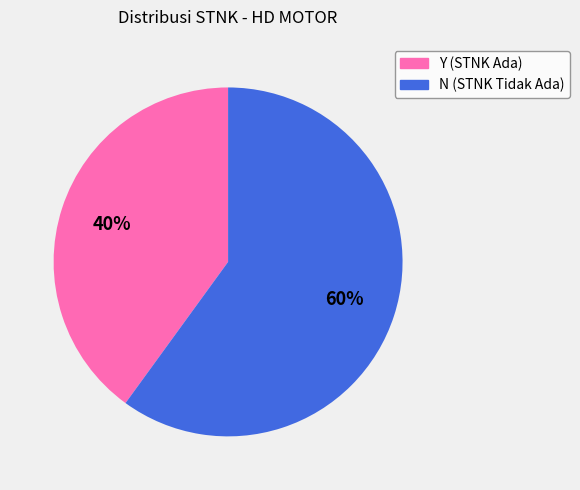

Approximately how many times larger is the value at N compared to Y?

1.5